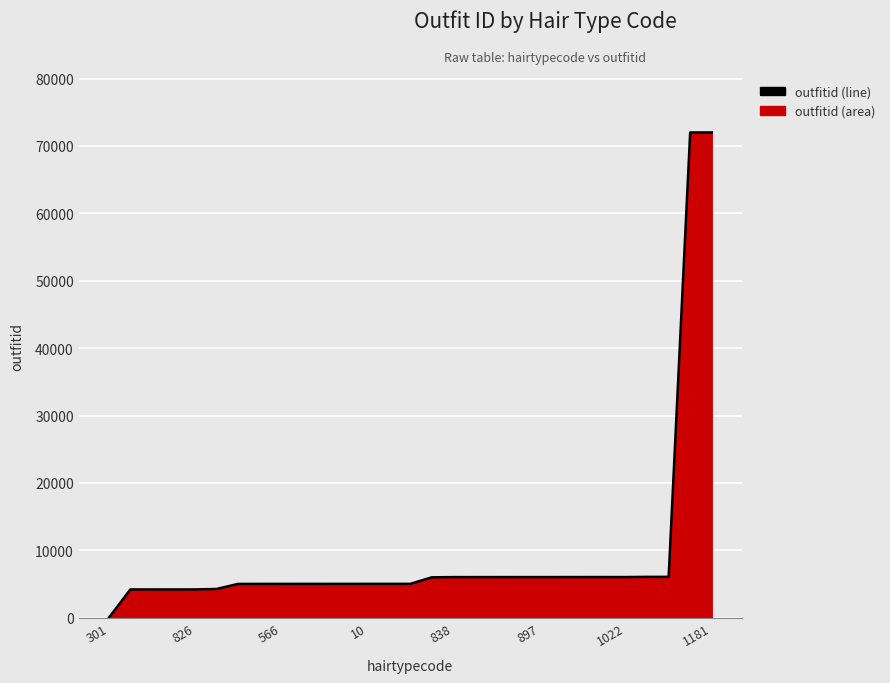

Approximately how many times larger is the value at 9 compared to 19?

0.8